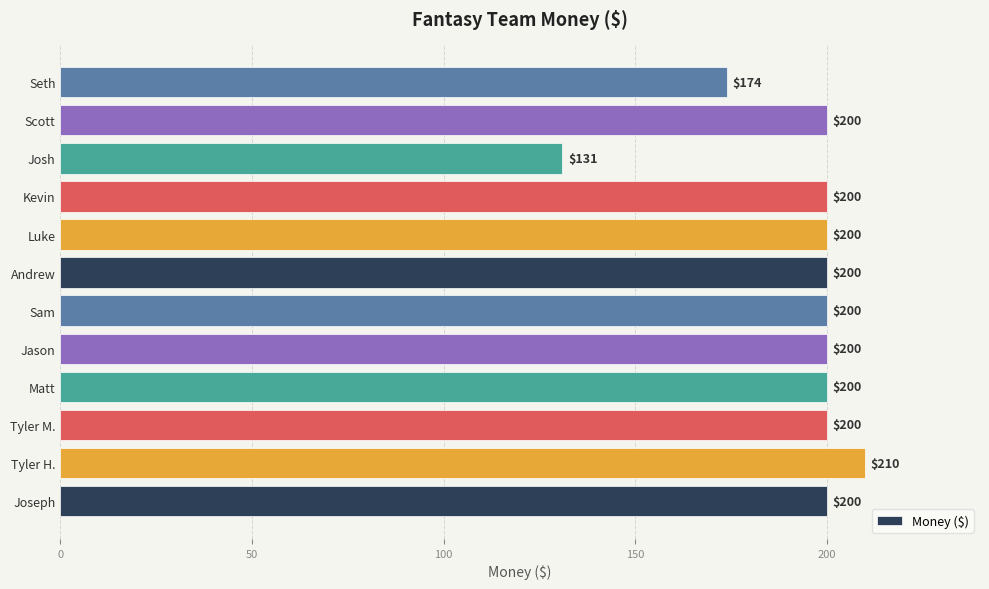

Does the chart contain stacked bars?

No